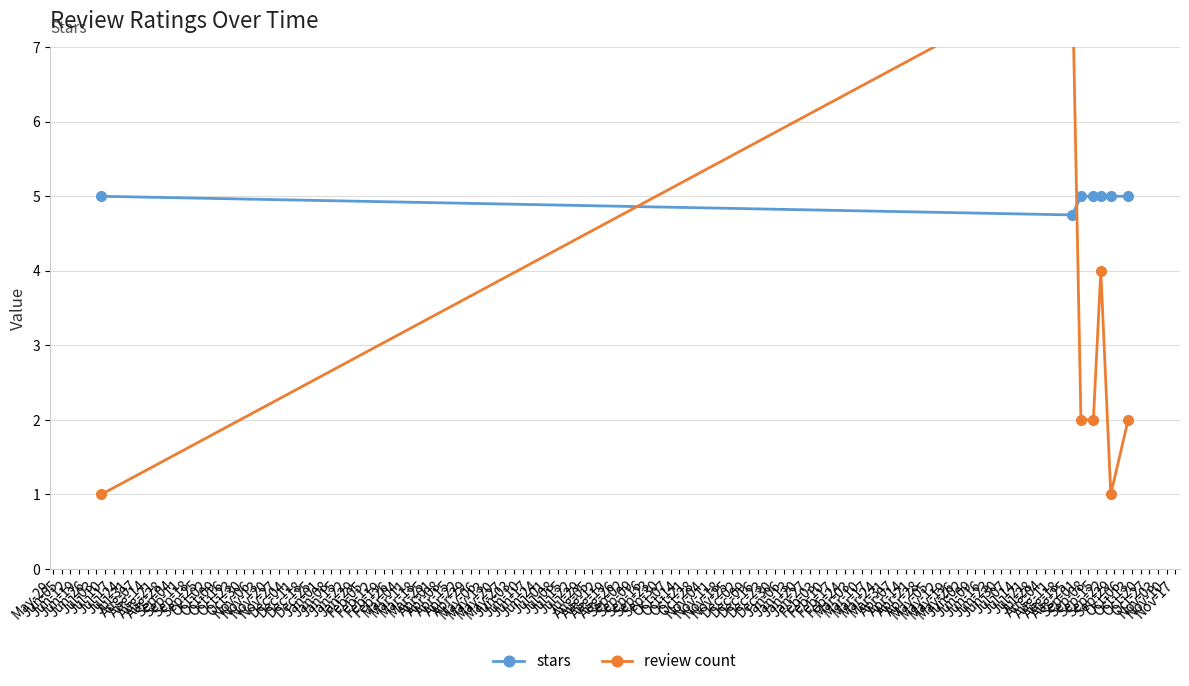

How many interior local valleys does the review count series have?

1